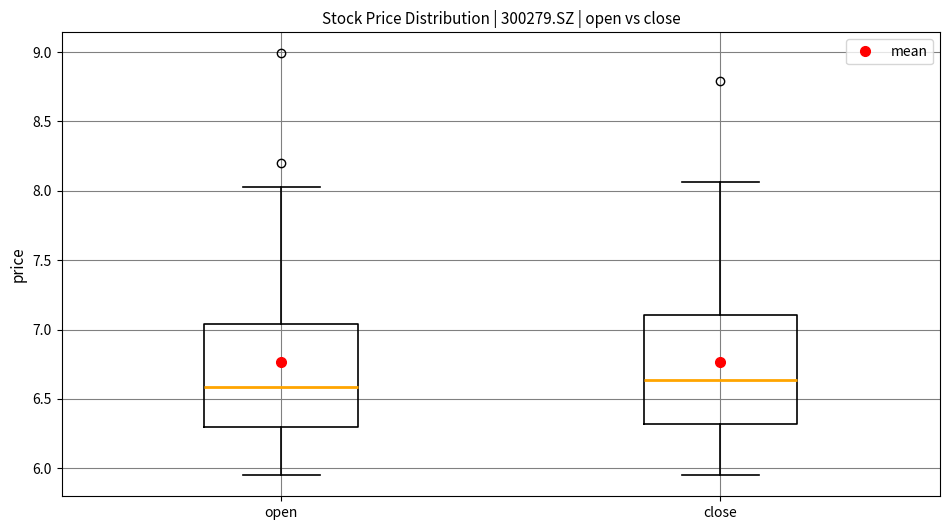

Reading left to right, transcribe this box plot: for each box, give where its median line is, the range the box spans, and where its two whiskers end, as read against the y-axis. The values are not printed on the chart, so give them approximately, as read against the axis.

open: median 6.60, box 6.30 to 7.05, whiskers 5.95 to 8.05
close: median 6.65, box 6.30 to 7.10, whiskers 5.95 to 8.05